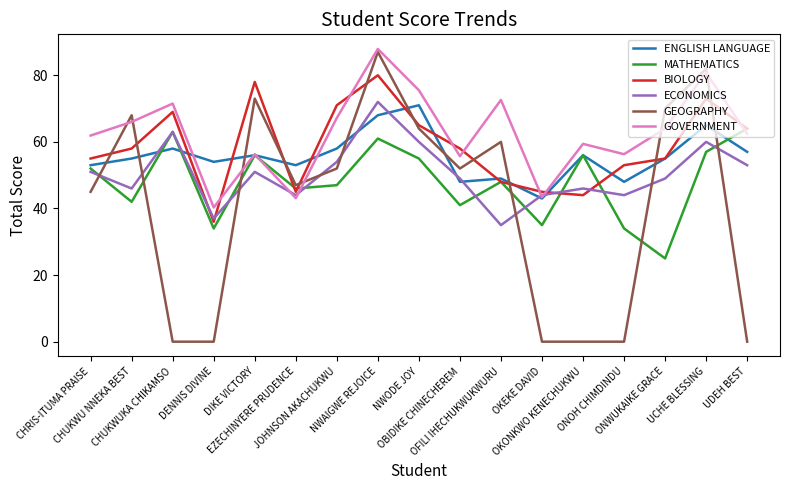

What is the difference between the maximum and second lowest values in the MATHEMATICS series?

30.0